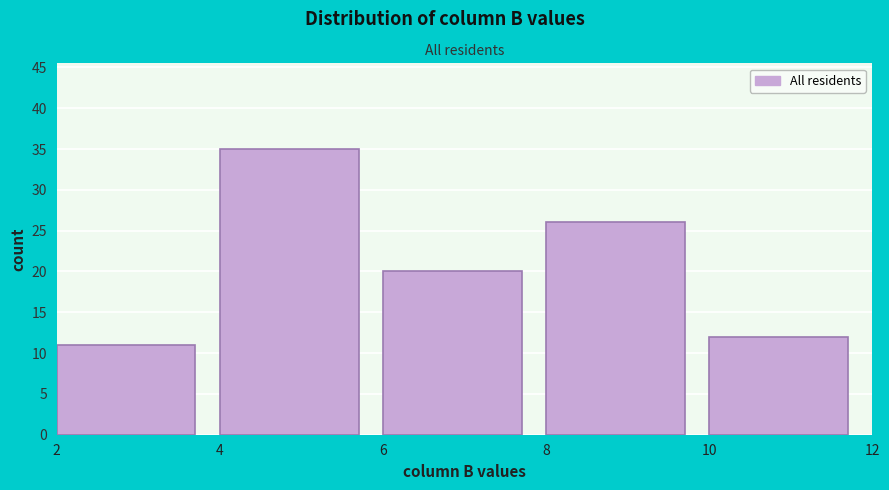

What is the height of the bar covering 4 to 6 on the x-axis? The values are not printed on the chart, so give them approximately, as read against the axis.

35